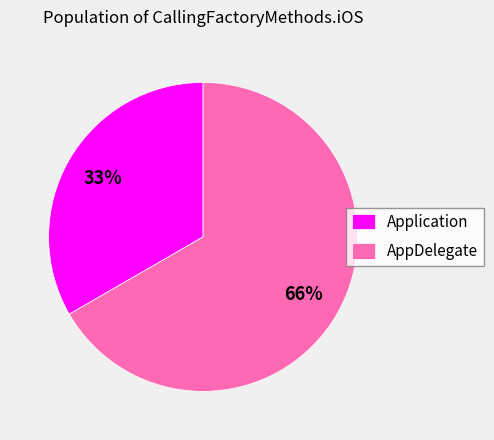

What is the largest slice in the pie chart?

AppDelegate